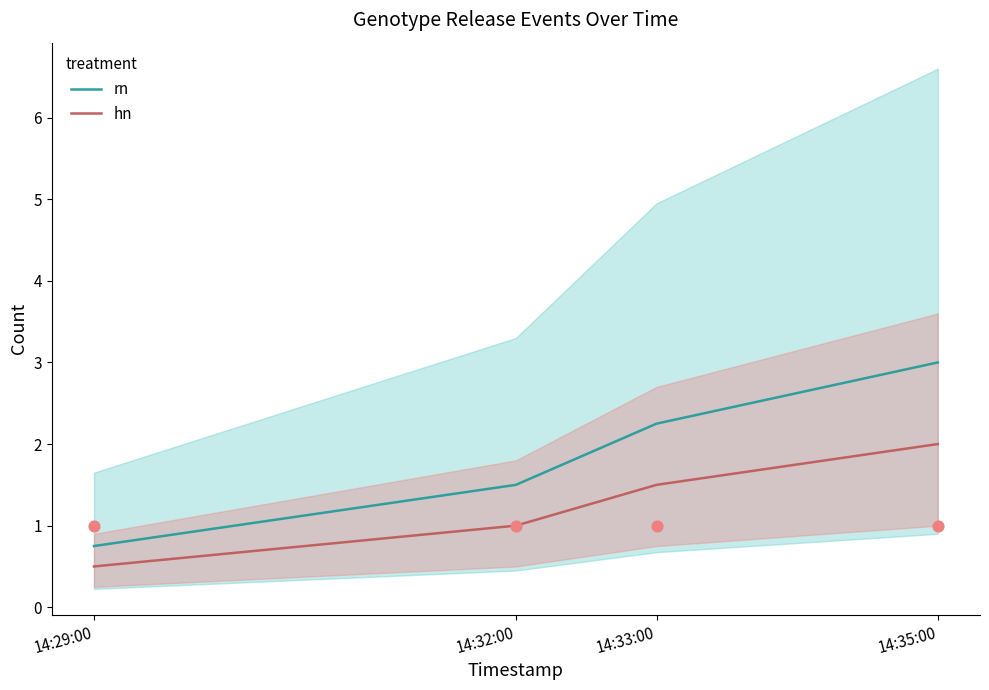

What are all the series names shown in the legend?

rn, hn